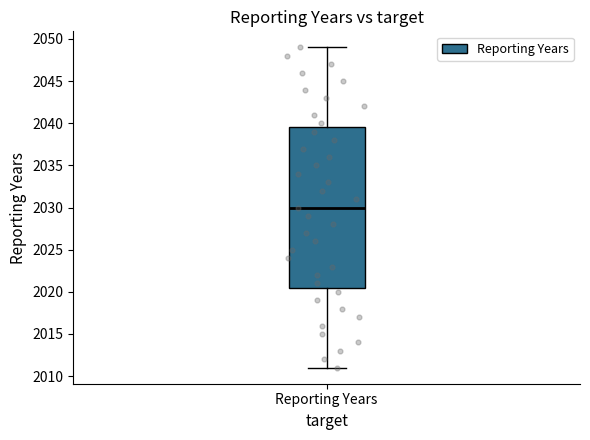

Transcribe this box plot: give where the median line is, the range the box spans, and where the two whiskers end, as read against the y-axis. The values are not printed on the chart, so give them approximately, as read against the axis.

median 2030.0, box 2020.5 to 2039.5, whiskers 2011.0 to 2049.0